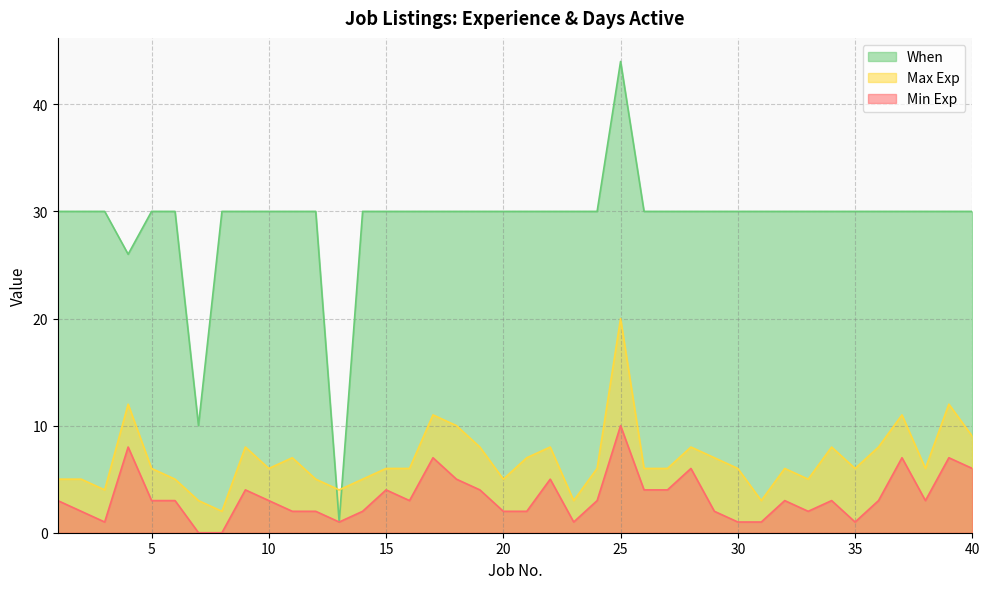

What is the value of the Max Exp point at the 25th from the left?

20